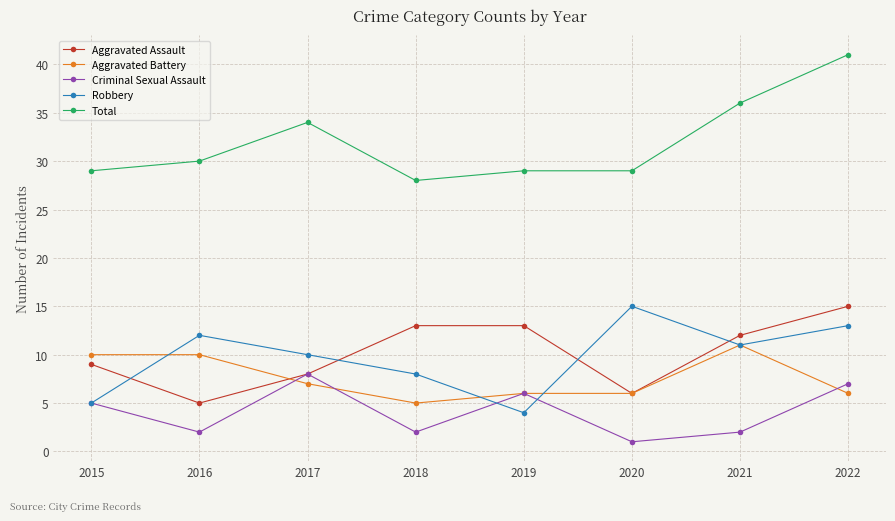

Rank the series at 2018 from highest to lowest value.

Total, Aggravated Assault, Robbery, Aggravated Battery, Criminal Sexual Assault